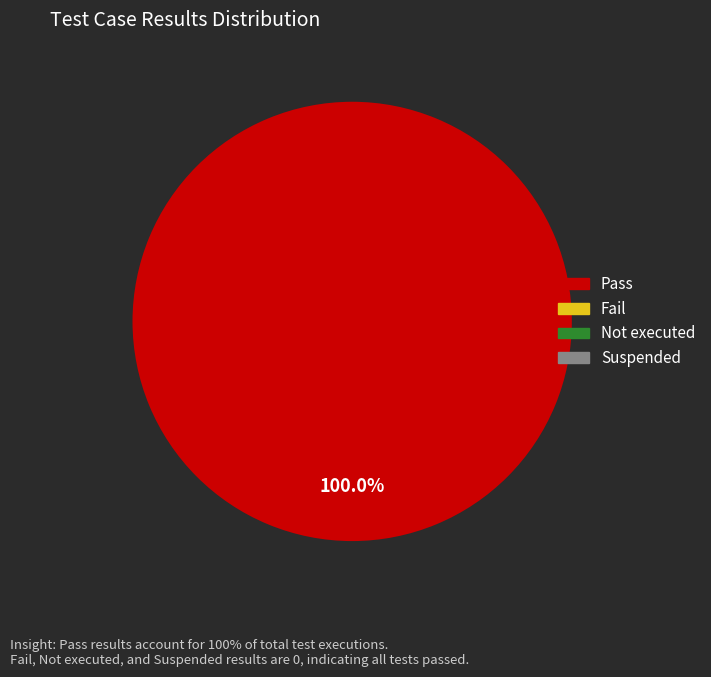

Is there any slice that represents more than half of the pie?

Yes